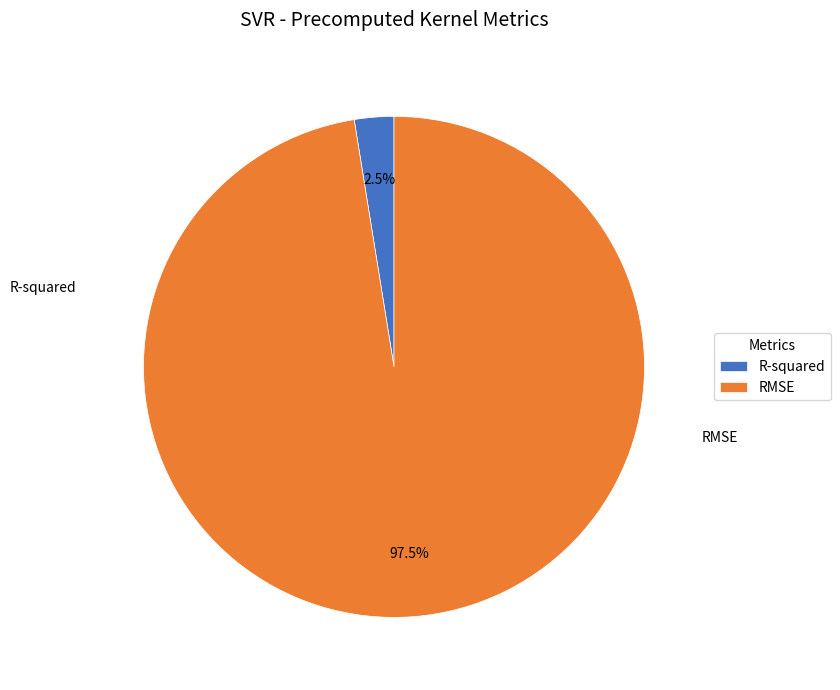

How many segments does this pie chart have?

2